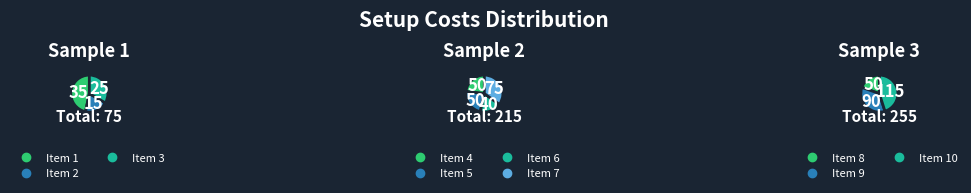

True or false: 2 accounts for 11% of the total.

False